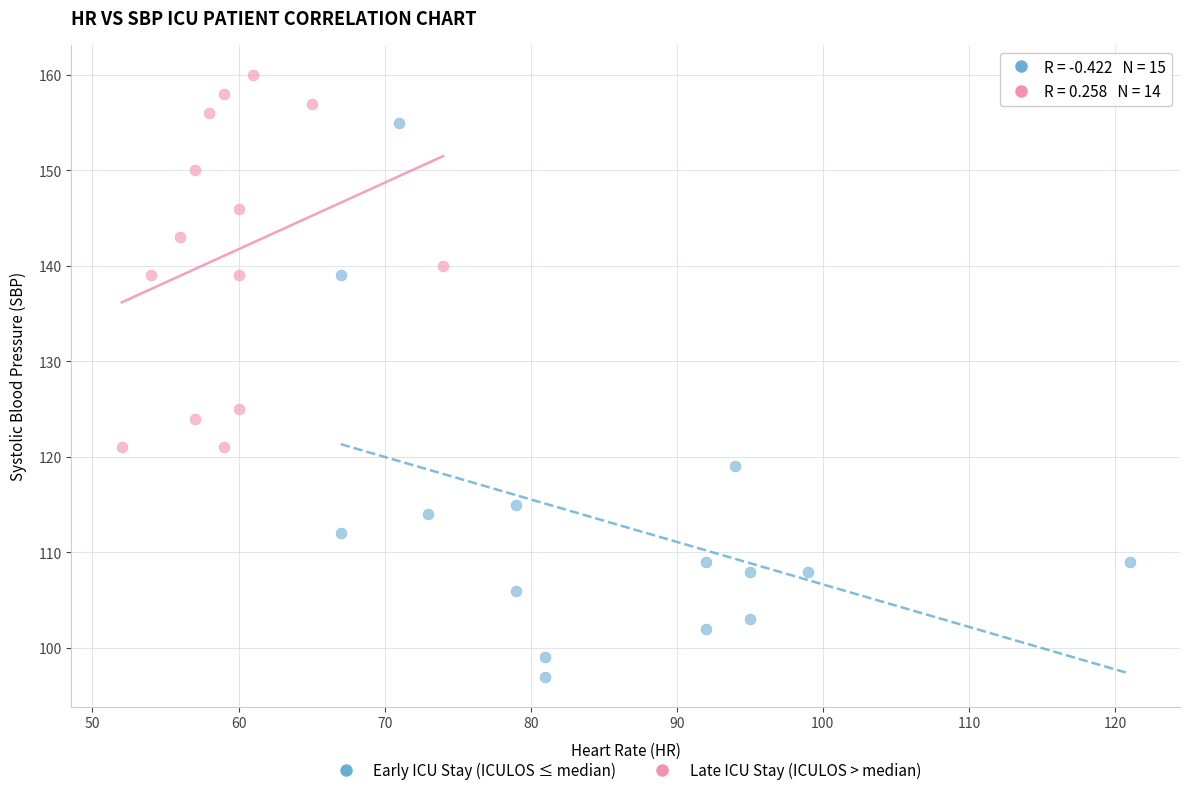

Which series contains the lowest Y value?

Early ICU Stay (ICULOS ≤ median)